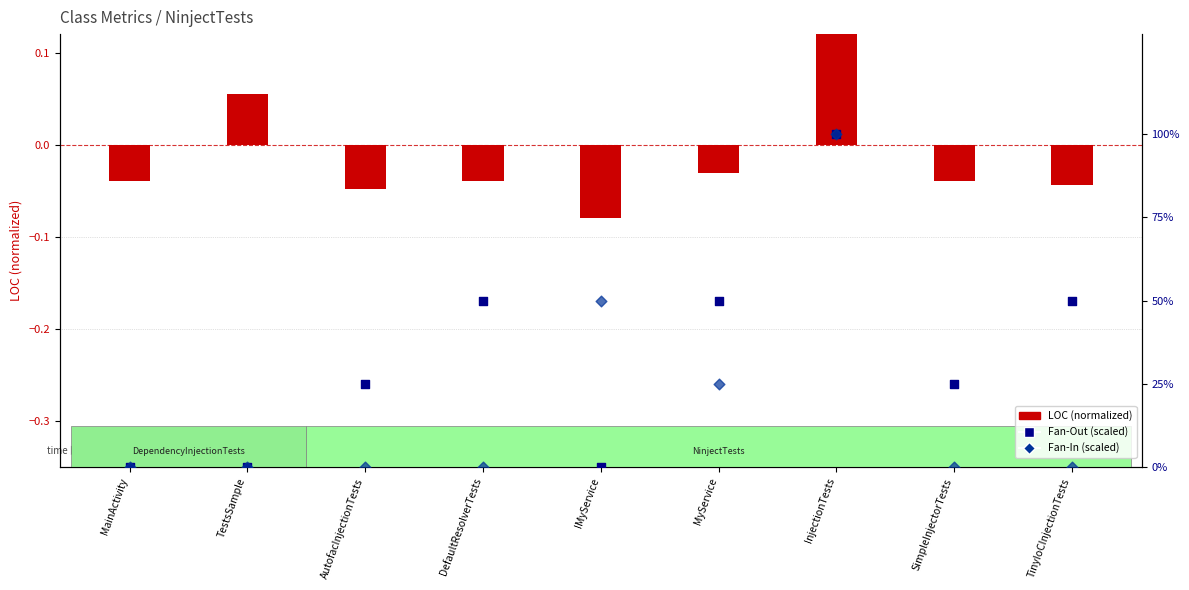

What are all the series names shown in the legend?

LOC (normalized), Fan-Out (scaled), Fan-In (scaled)